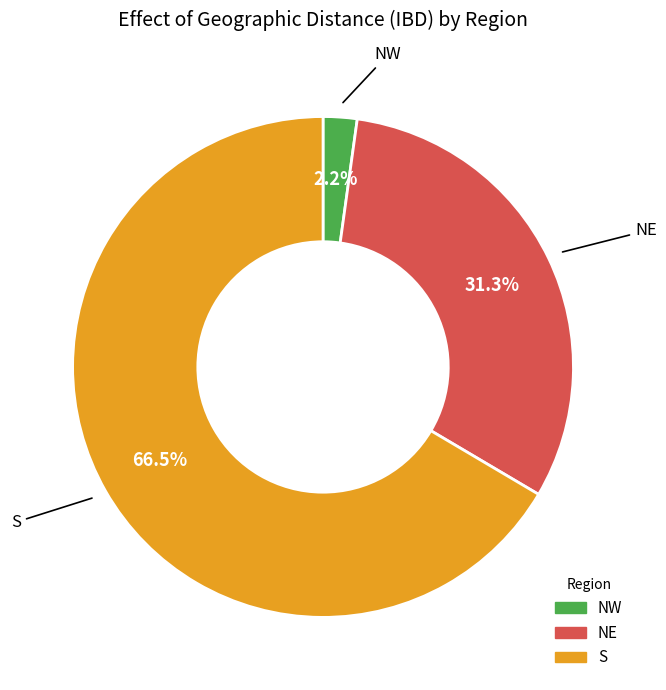

True or false: NE accounts for 16% of the total.

False